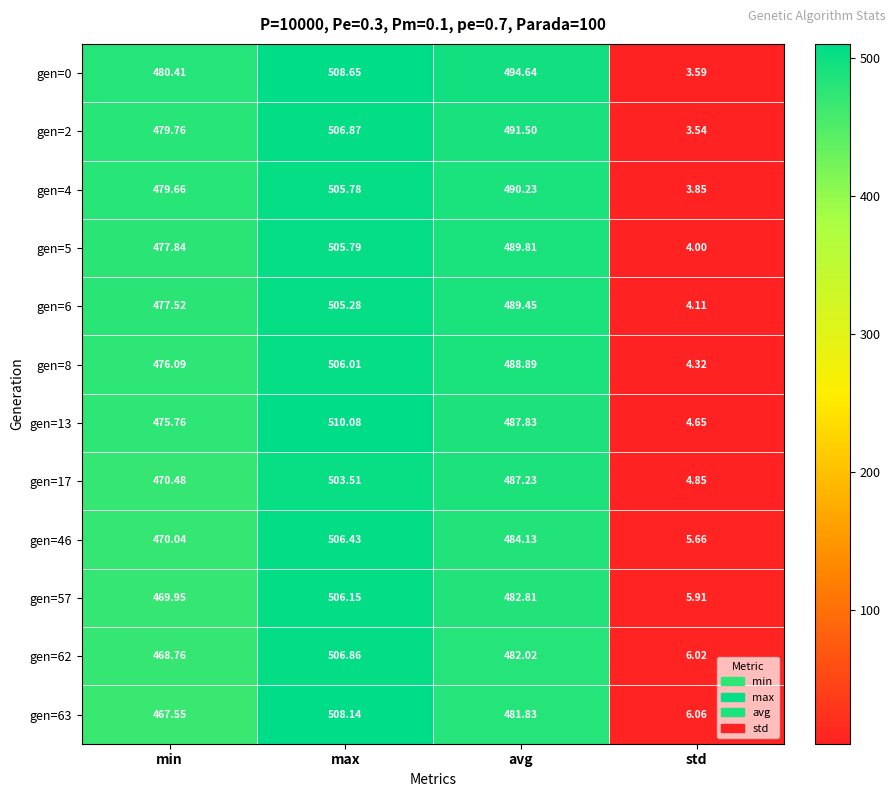

Where is gen=0 nearest to the value 256?

min